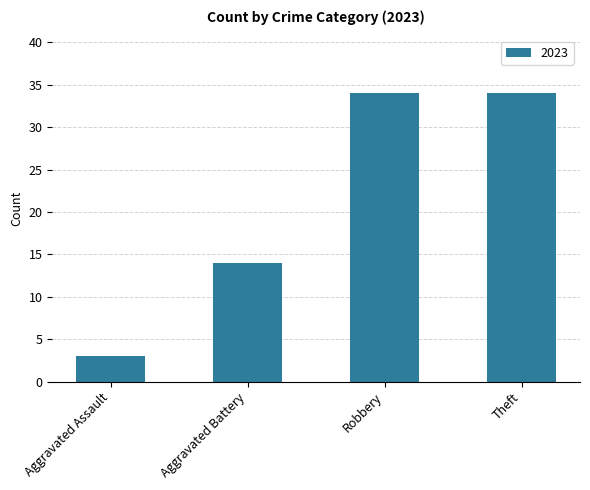

What is the minimum value shown in the chart?

3